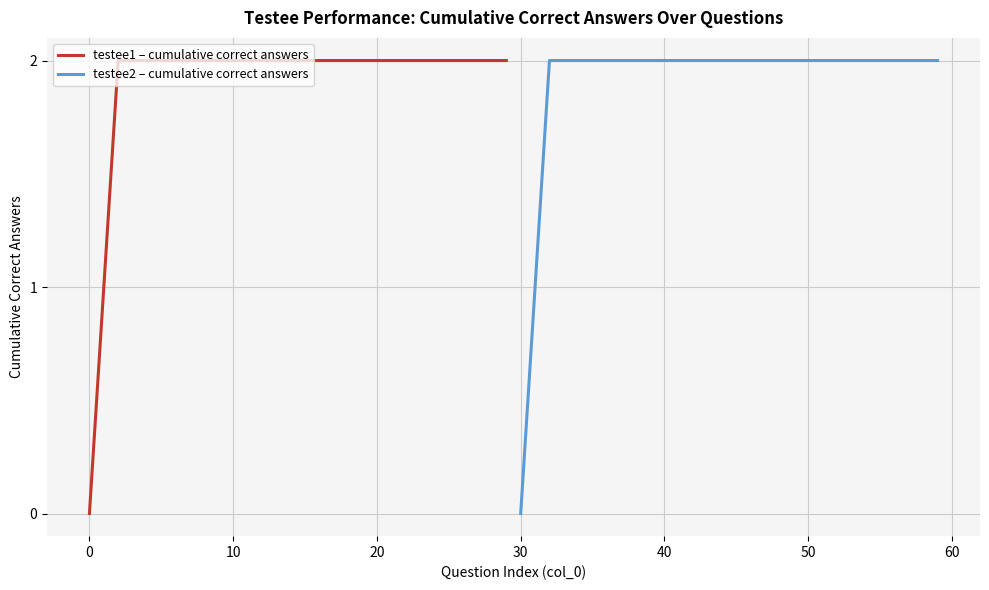

How many lines are shown in the chart?

2